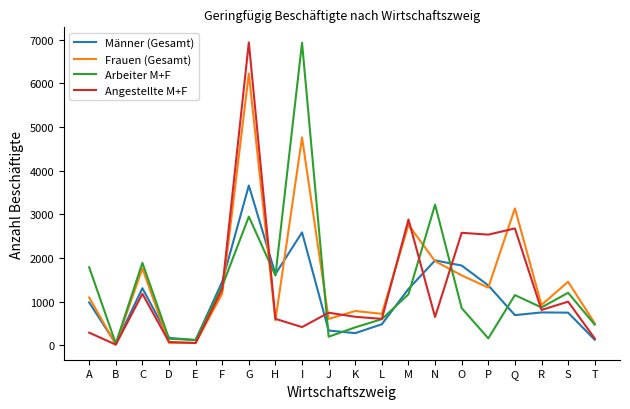

How many lines are shown in the chart?

4